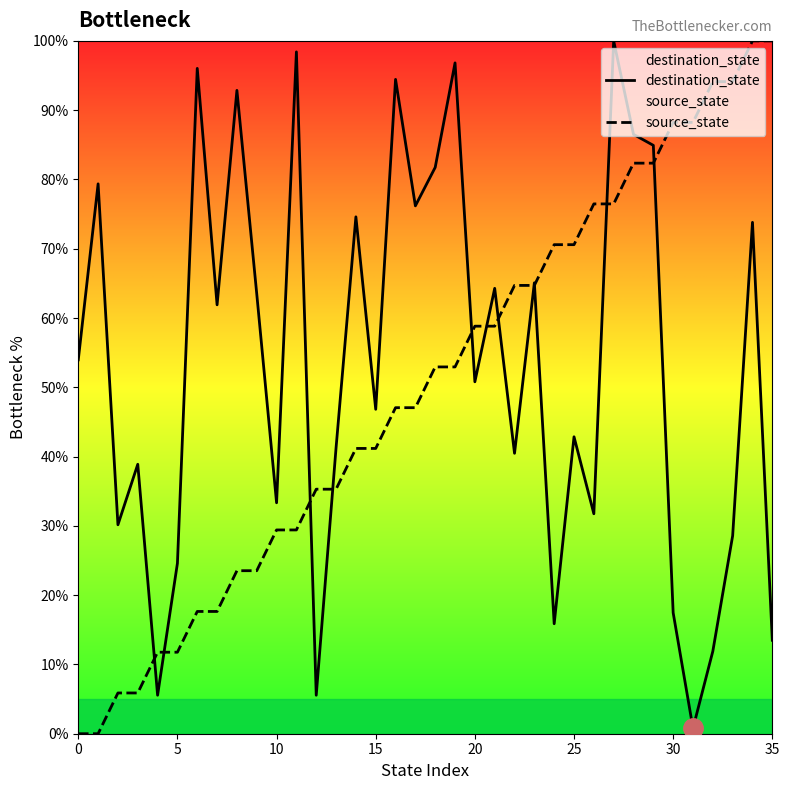

Between 10 and 20, which series saw the biggest shift?

source_state